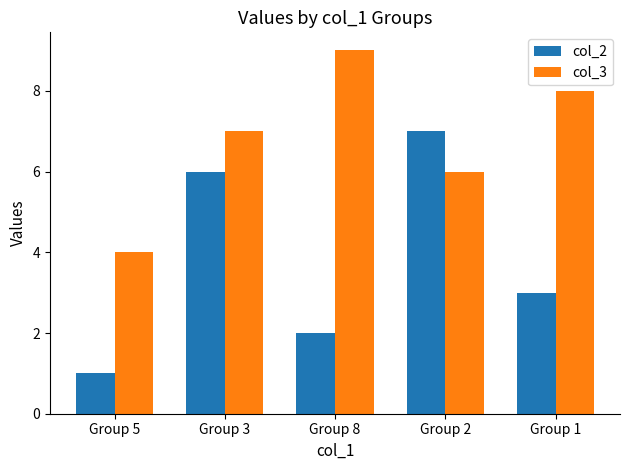

What is the sum of the col_3 values at Group 3 and Group 8?

16